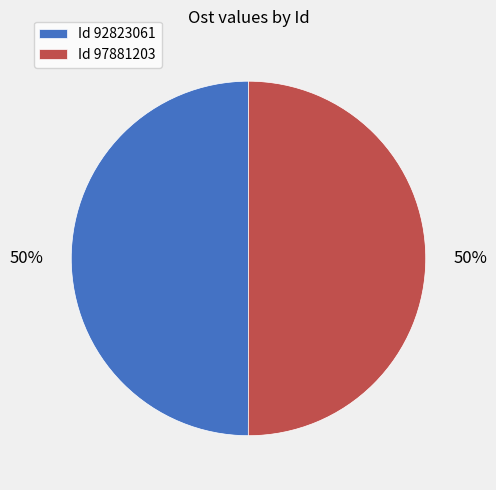

Do Id 92823061 and Id 97881203 together represent more than half of the pie?

Yes